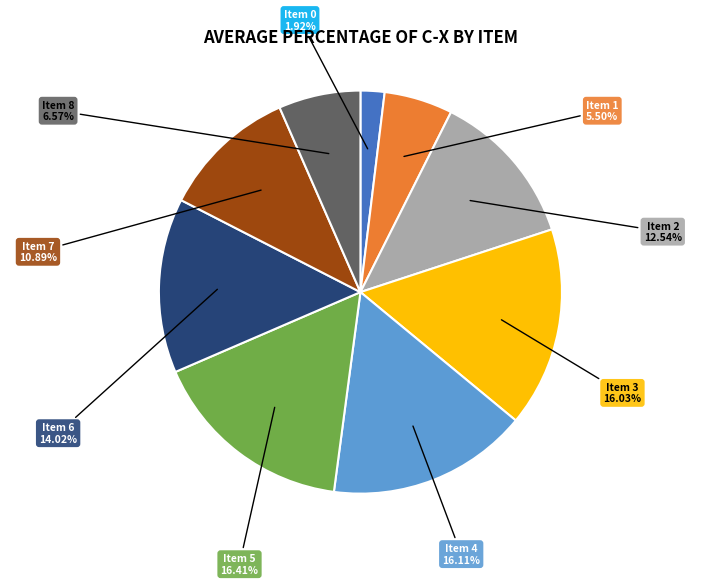

Is there any slice that represents more than half of the pie?

No